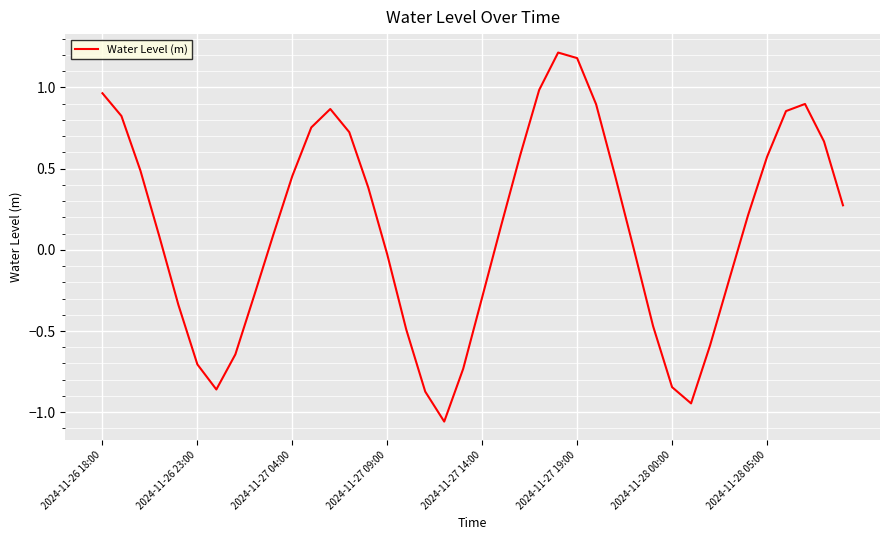

What is the difference between the maximum and minimum values?

2.3